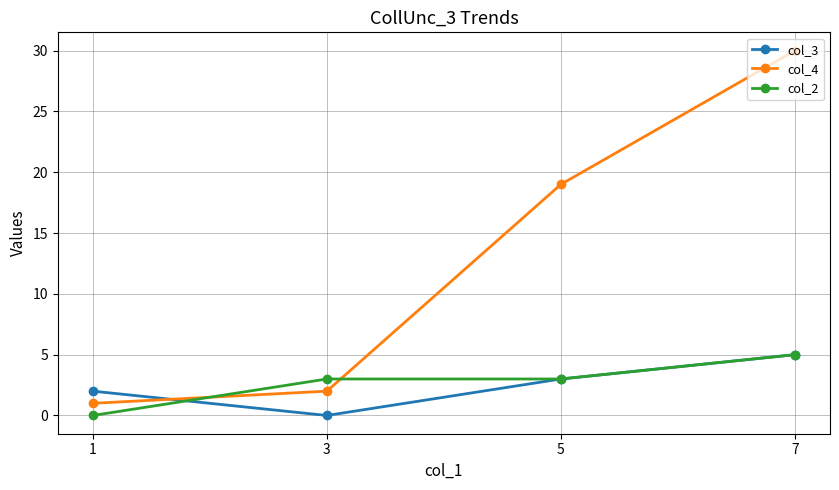

The value of col_4 at 5 is 27. True or false?

False